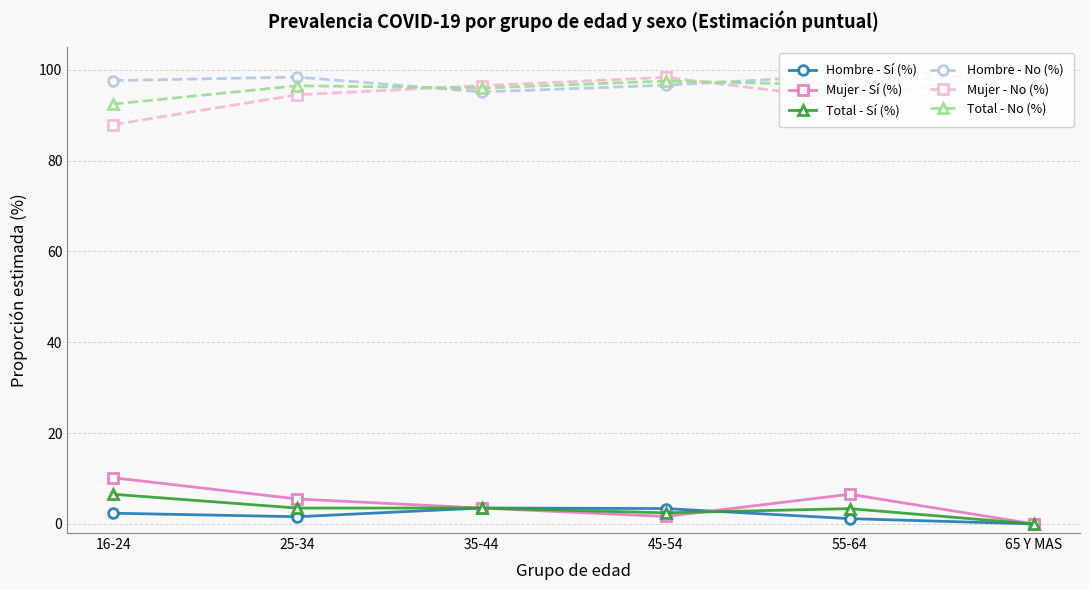

Does the chart display data point markers on the line(s)?

Yes